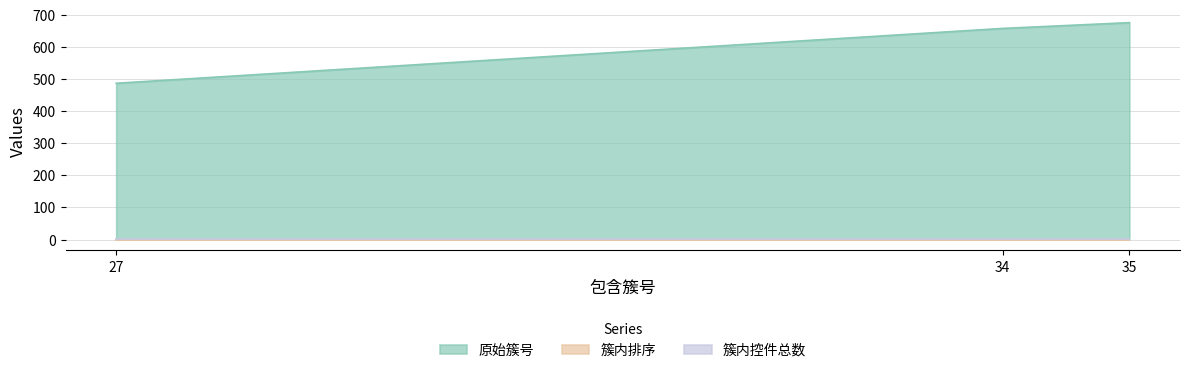

True or false: 原始簇号 has a value of 335 at 34.

False